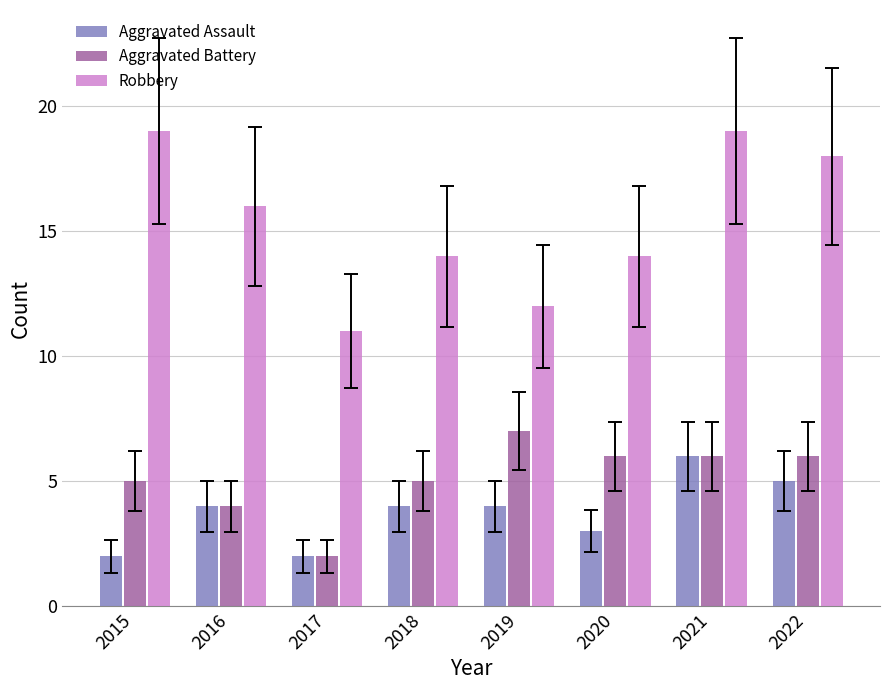

Reading left to right, what are all the values shown in this chart?

Aggravated Assault: 2	4	2	4	4	3	6	5
Aggravated Battery: 5	4	2	5	7	6	6	6
Robbery: 19	16	11	14	12	14	19	18